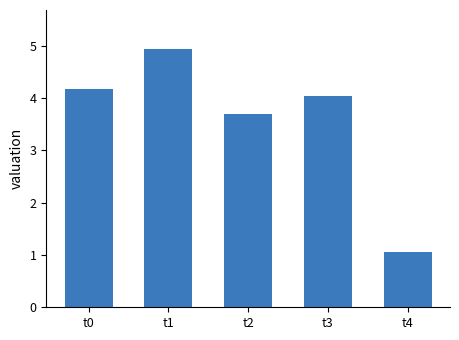

How many data points are less than 4?

2